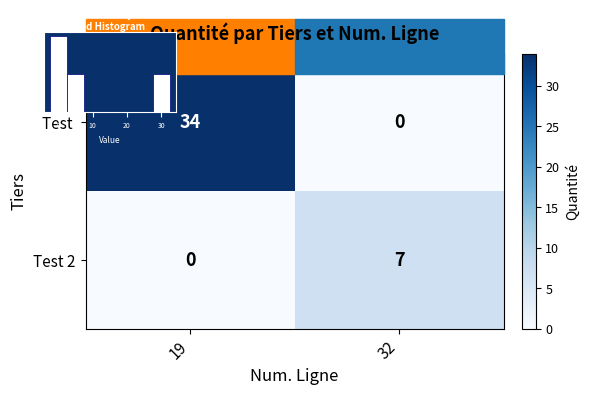

Which has a higher value, 32 or 19?

19